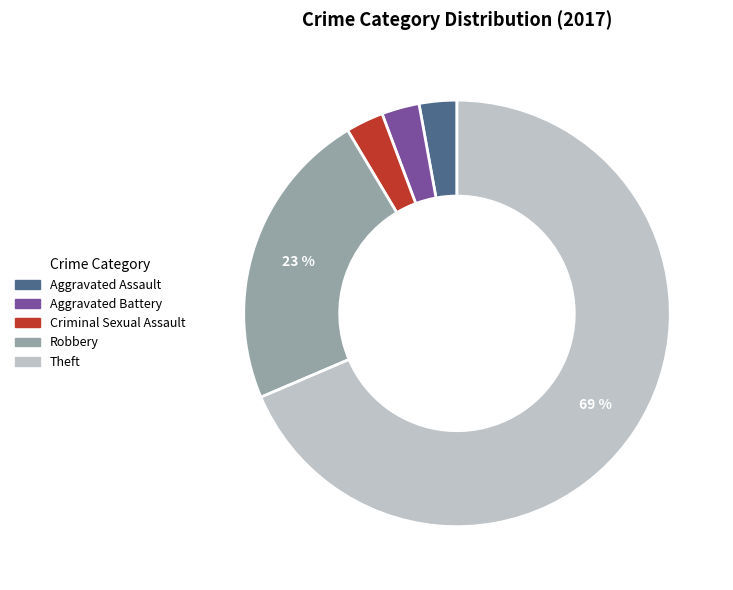

To the nearest percent, what is the average slice percentage?

20%